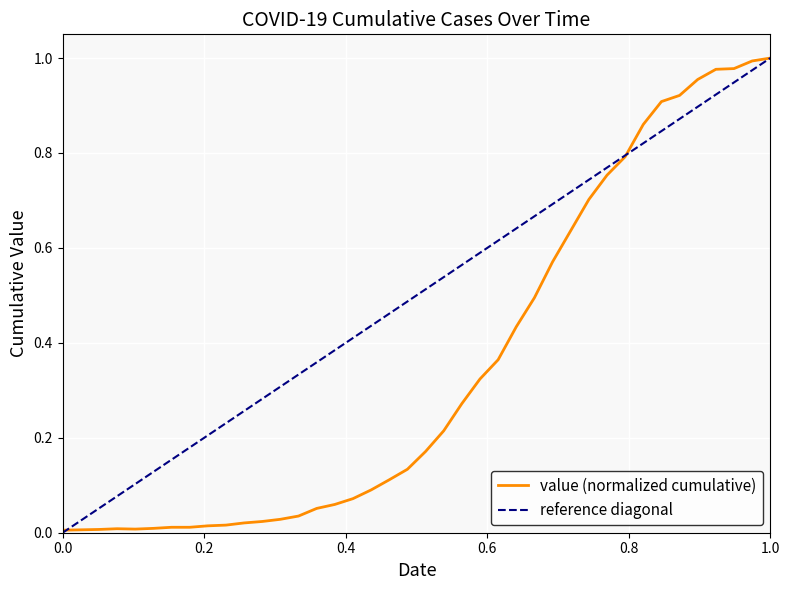

Reading right to left, what are all the values shown in this chart?

1.0	1.0	1.0	1.0	1.0	0.9	0.9	0.9	0.8	0.8	0.7	0.6	0.6	0.5	0.4	0.4	0.3	0.3	0.2	0.2	0.1	0.1	0.1	0.1	0.1	0.1	0.0	0.0	0.0	0.0	0.0	0.0	0.0	0.0	0.0	0.0	0.0	0.0	0.0	0.0